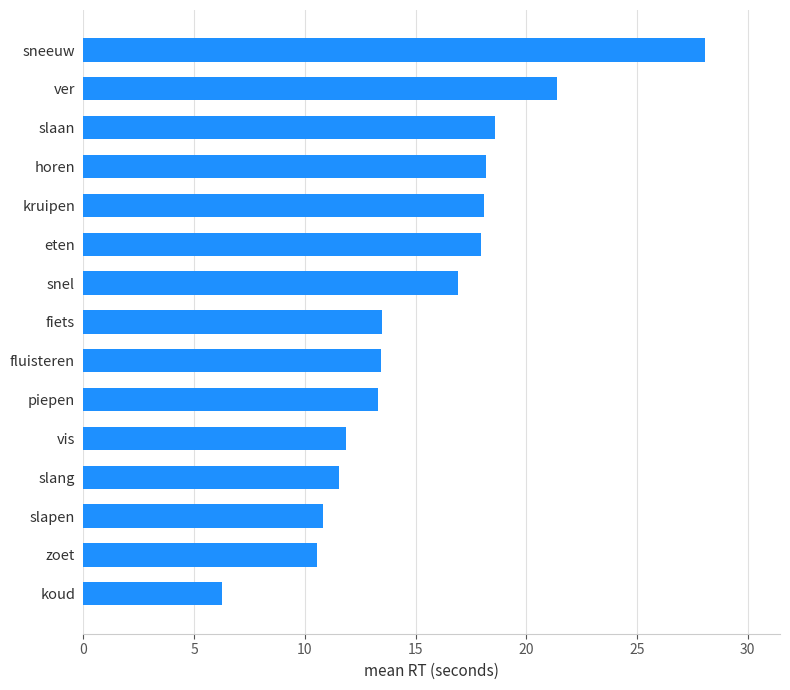

At which category does the chart reach its peak across all series?

sneeuw